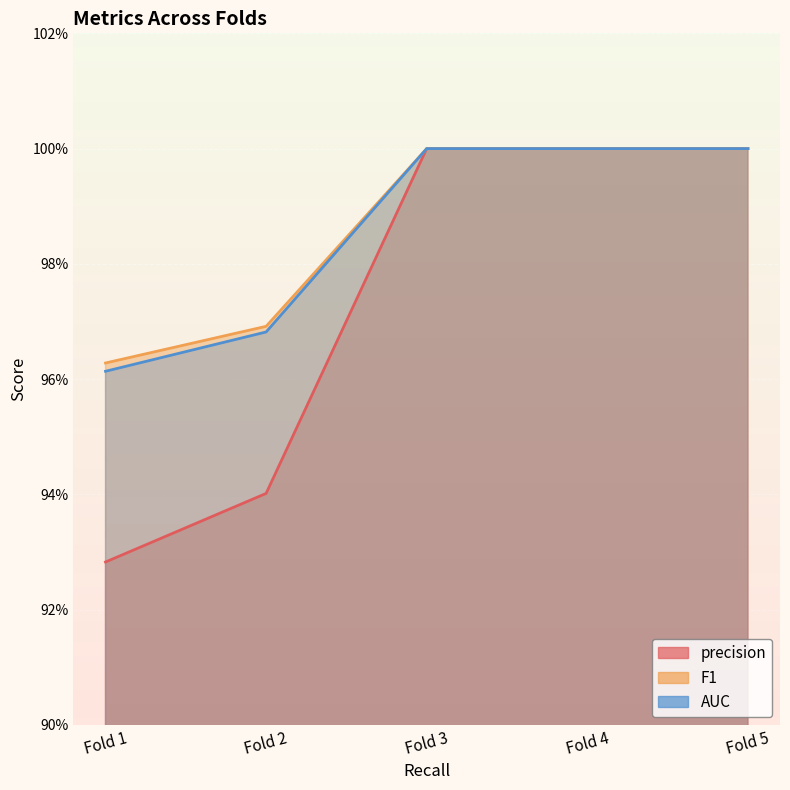

What is the value of the F1 point at the 4th from the left?

1.0